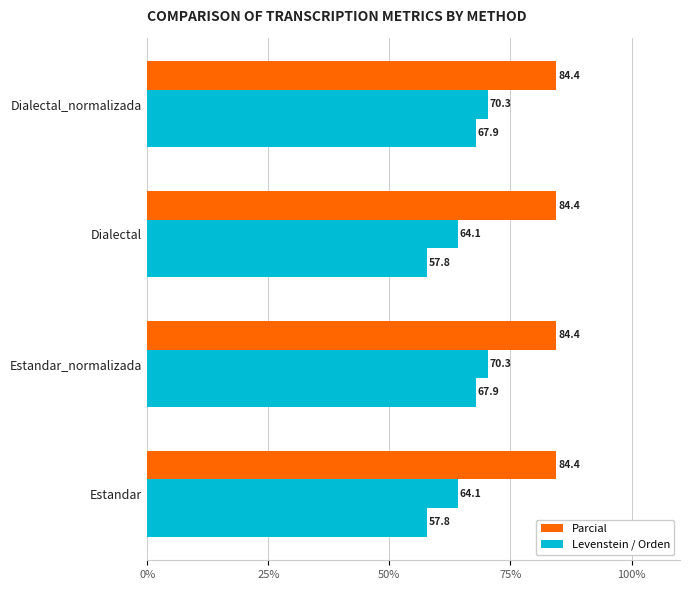

What is the value of the Levenstein bar at the 1st from the left?

57.8